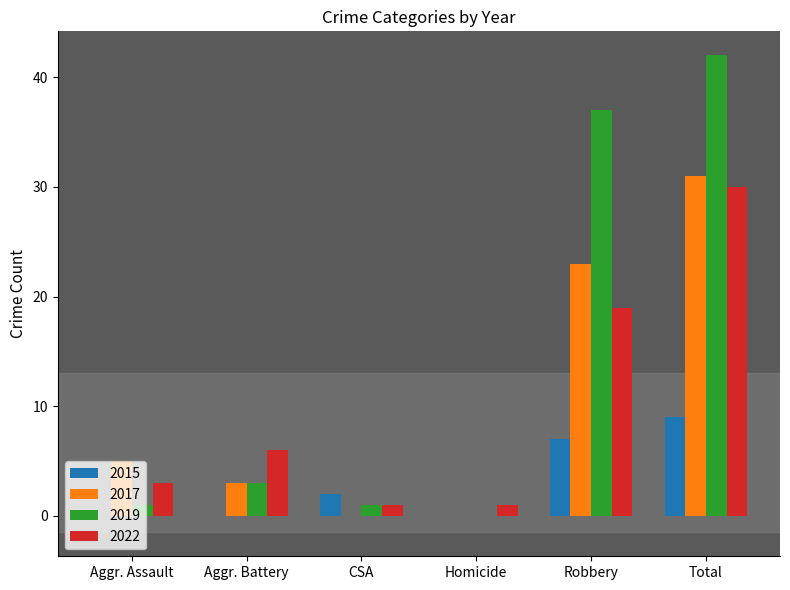

The value of 2017 at Aggr. Assault is 2. True or false?

False